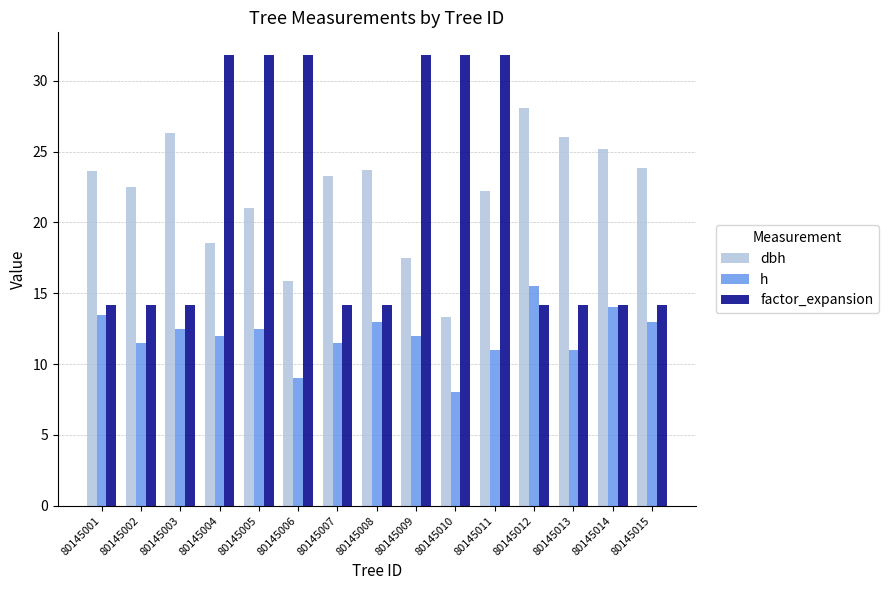

How many groups of bars are there?

15